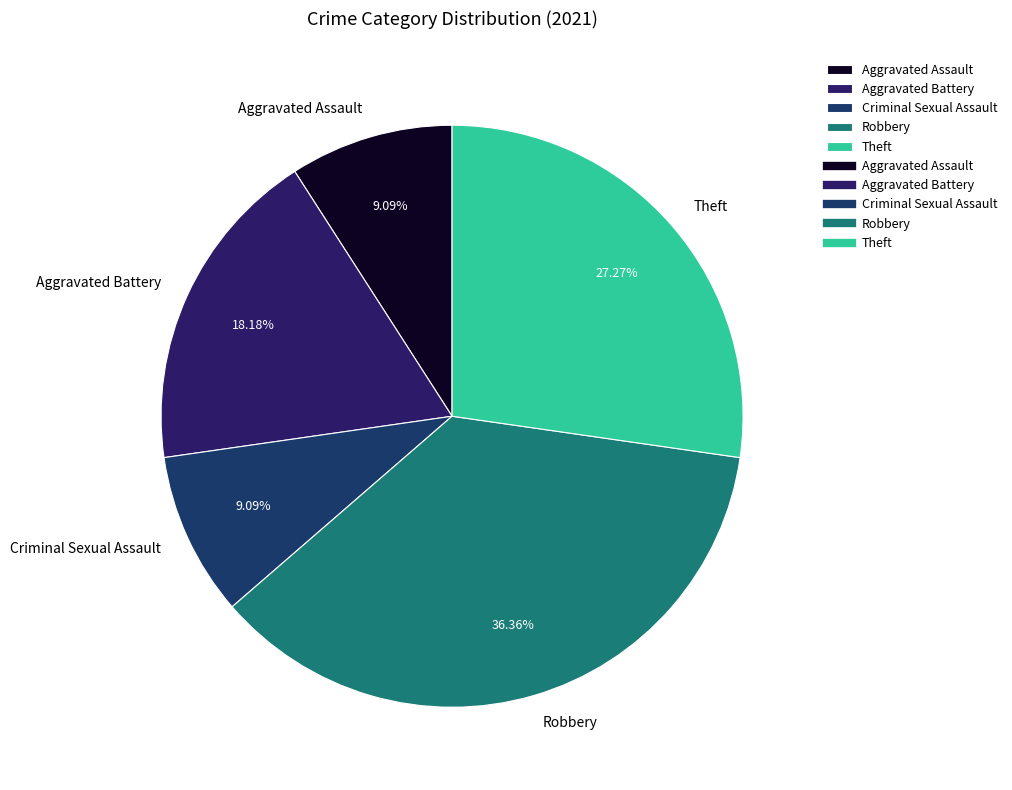

True or false: Aggravated Assault accounts for 20% of the total.

False